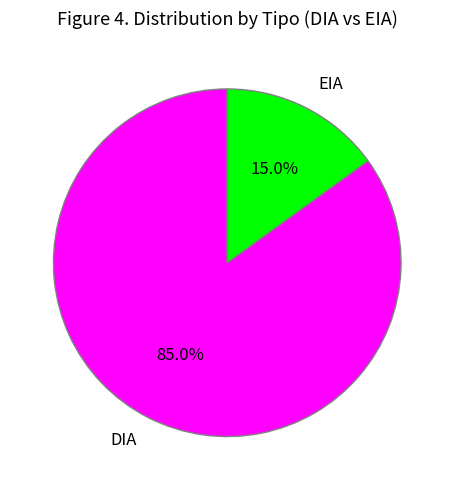

Which has a higher value, EIA or DIA?

DIA